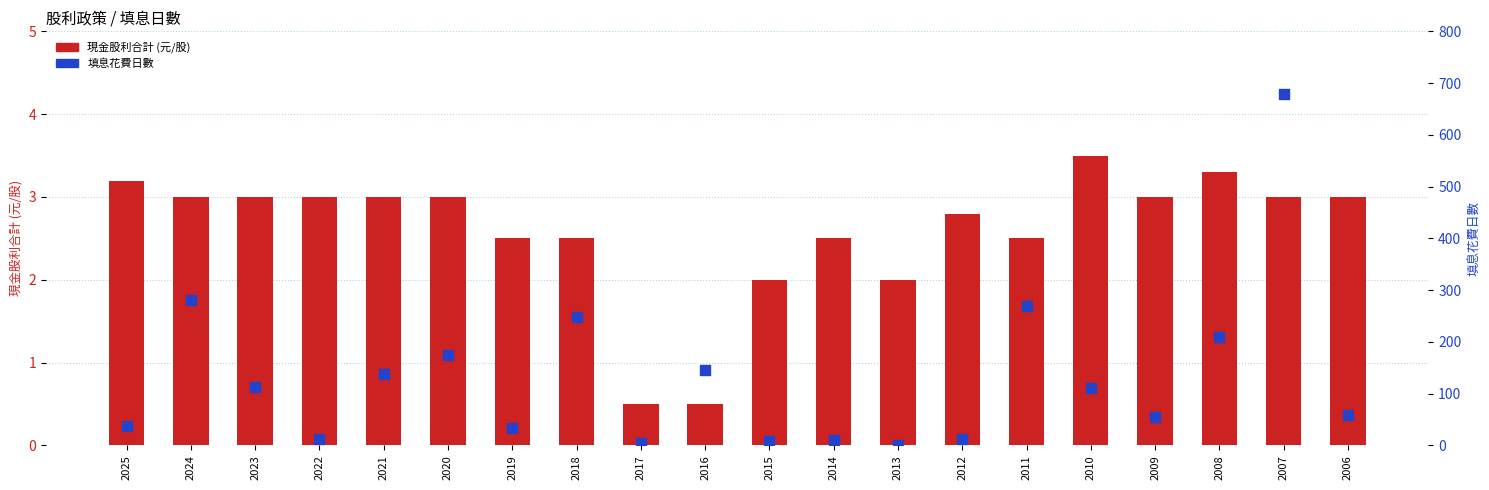

Which series contains the lowest Y value?

填息花費日數